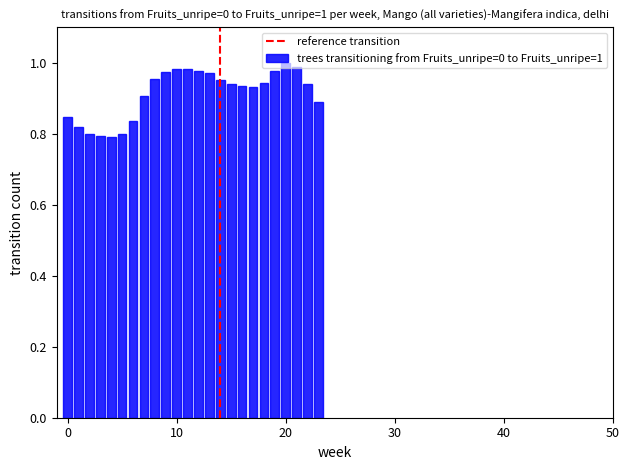

What is the sum of all values?

21.9